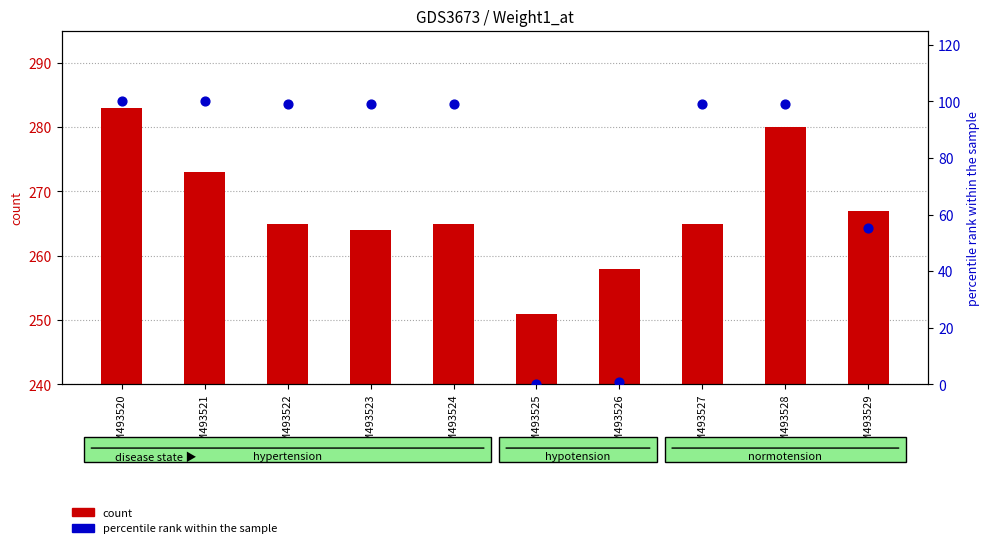

Which series has the largest total across all categories?

count